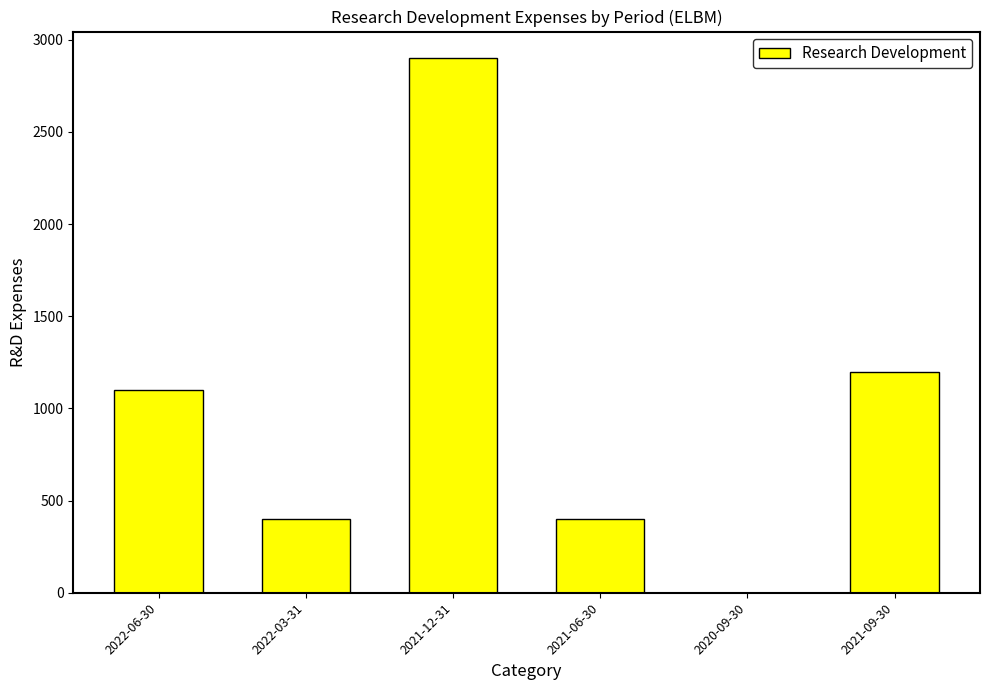

Reading left to right, extract all data points from this chart.

2022-06-30=1100	2022-03-31=400	2021-12-31=2900	2021-06-30=400	2020-09-30=0	2021-09-30=1200